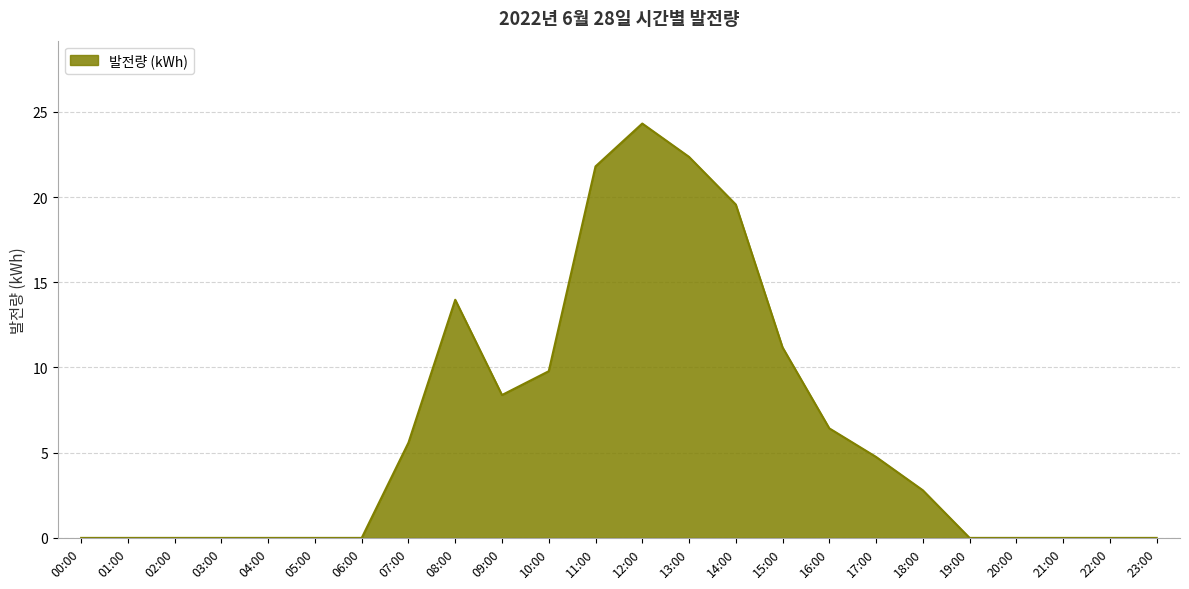

What is the difference between the maximum and minimum values?

24.3